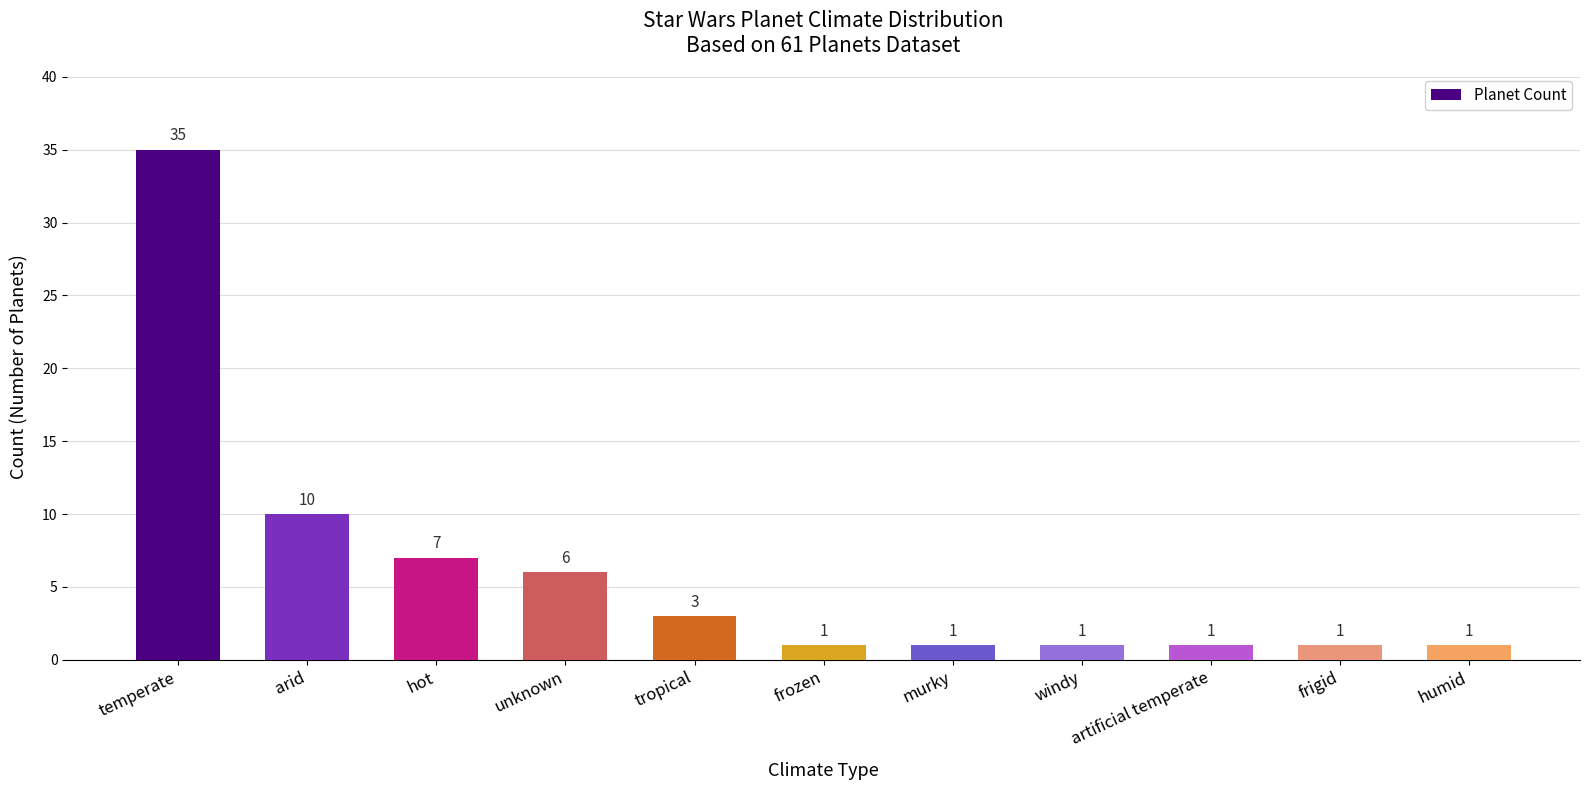

Reading left to right, list all the values displayed in this chart.

temperate=35	arid=10	hot=7	unknown=6	tropical=3	frozen=1	murky=1	windy=1	artificial temperate=1	frigid=1	humid=1